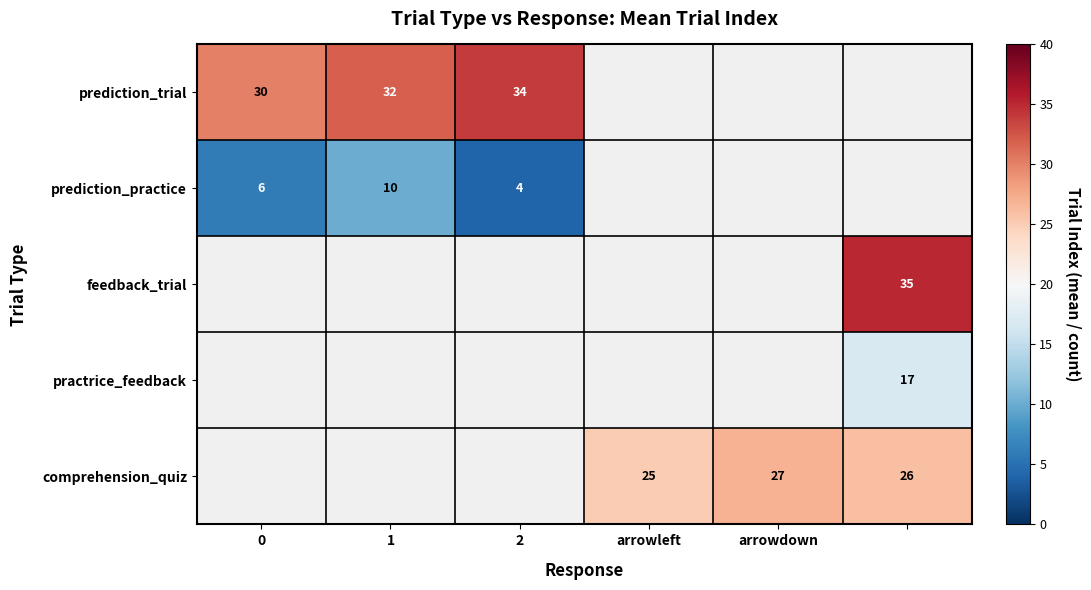

The value of prediction_practice at 1 is 10. True or false?

True